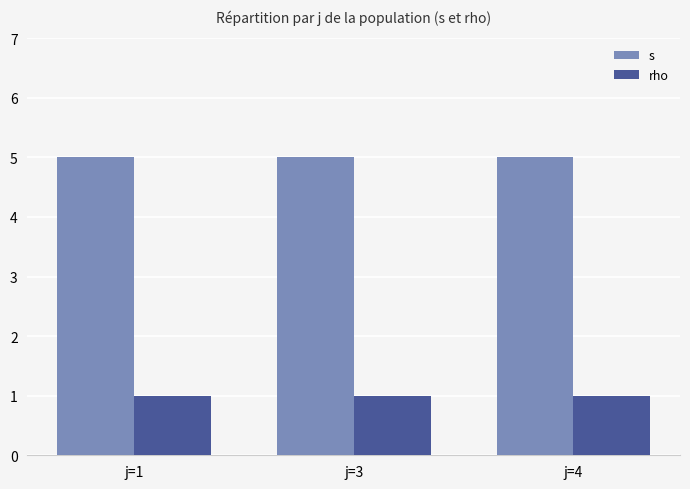

Are the bars horizontal?

No